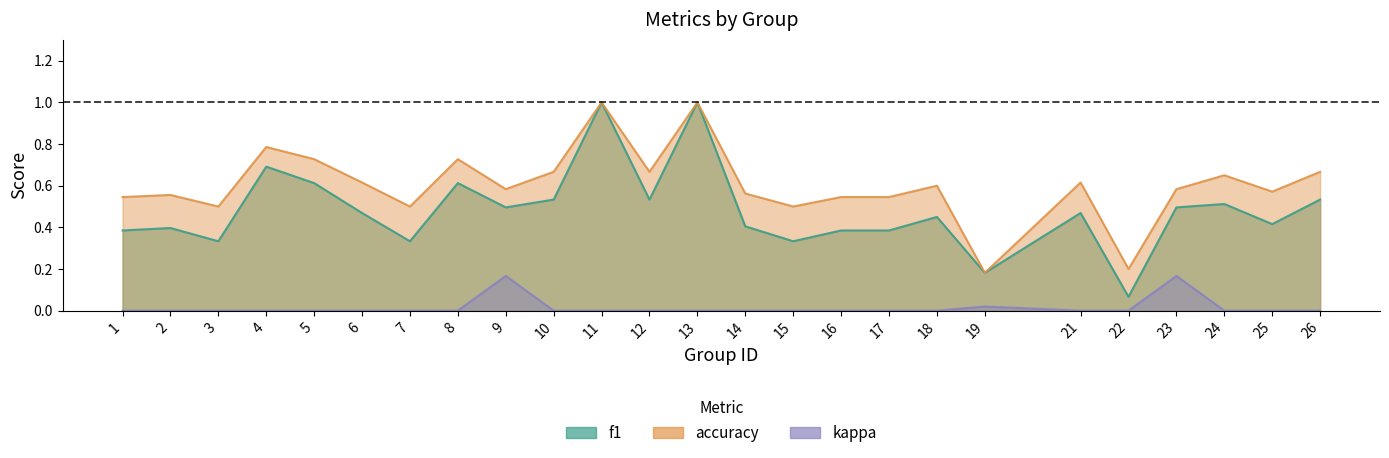

At how many categories does at least one series exceed 0?

25